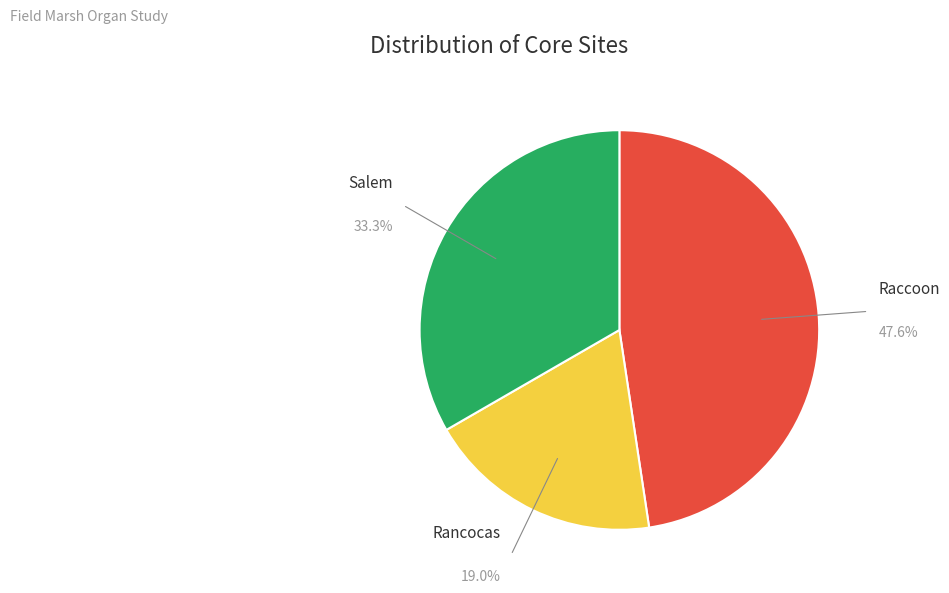

How much of the chart is everything except Rancocas?

81.0%